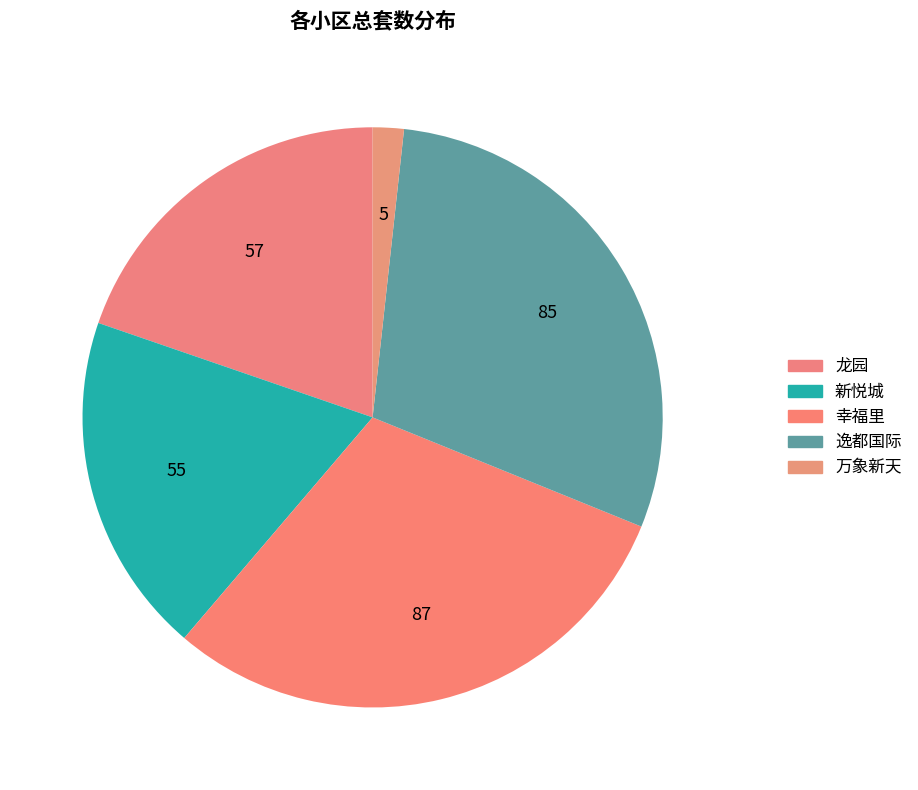

Count the number of slices in the pie.

5